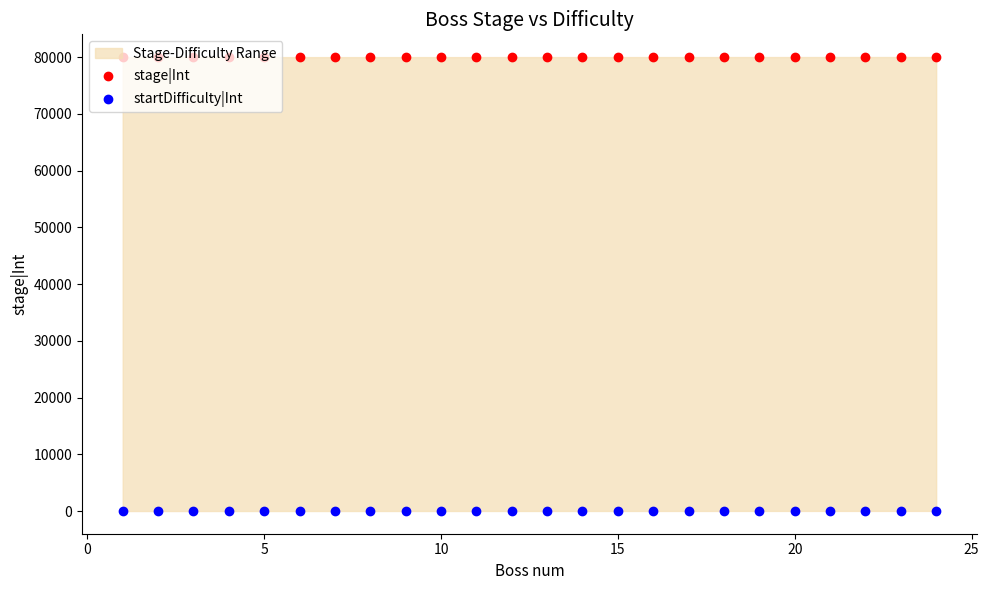

What are all the series names shown in the legend?

stage|Int, startDifficulty|Int